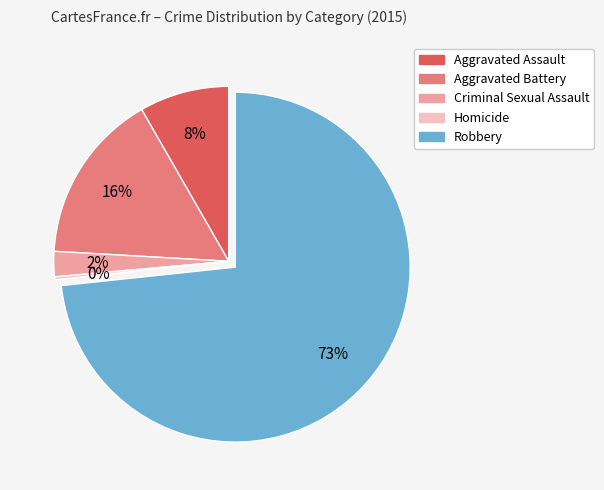

Which category has the biggest portion of the pie?

Robbery